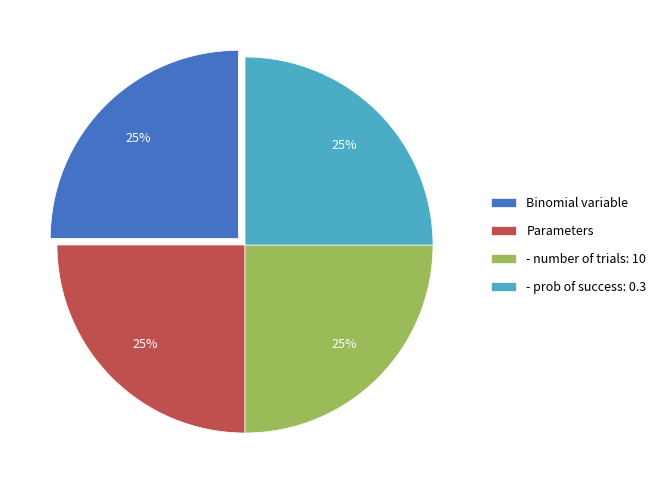

To the nearest percent, what is the difference between the largest and smallest slice percentages?

0%